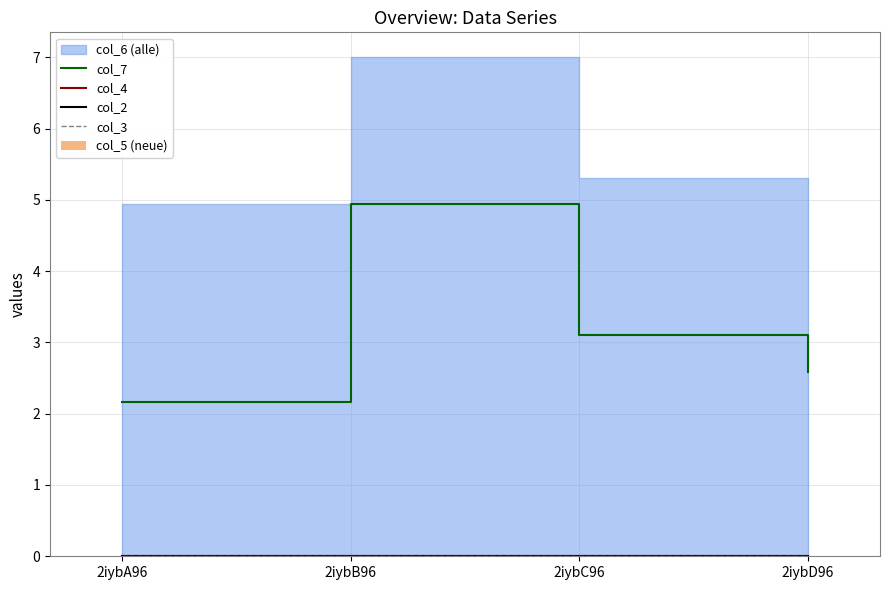

What is the spread (max minus min) of values at 2iybC96?

3.1